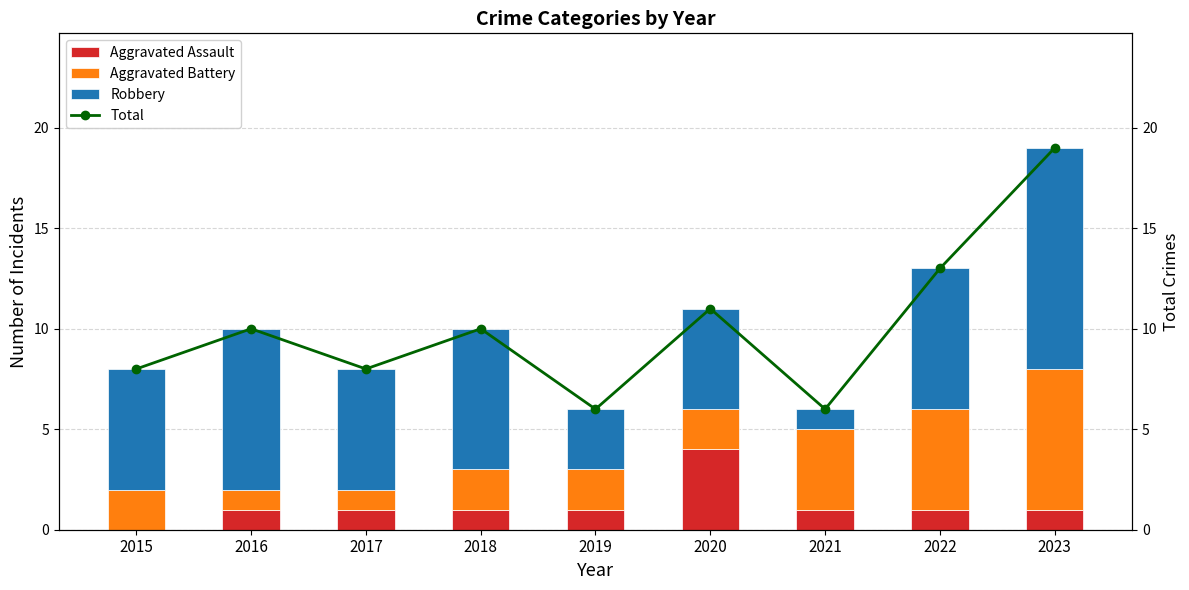

What is the spread (max minus min) of values at 2015?

8